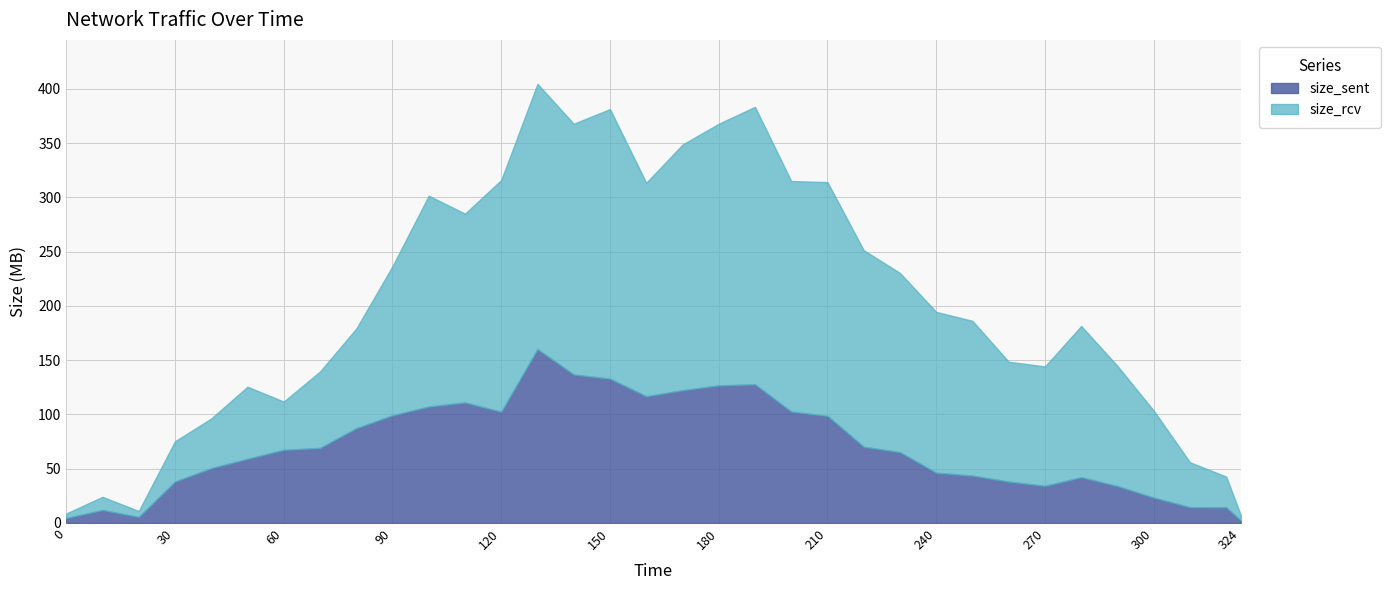

Where is the first local maximum for size_rcv?

10